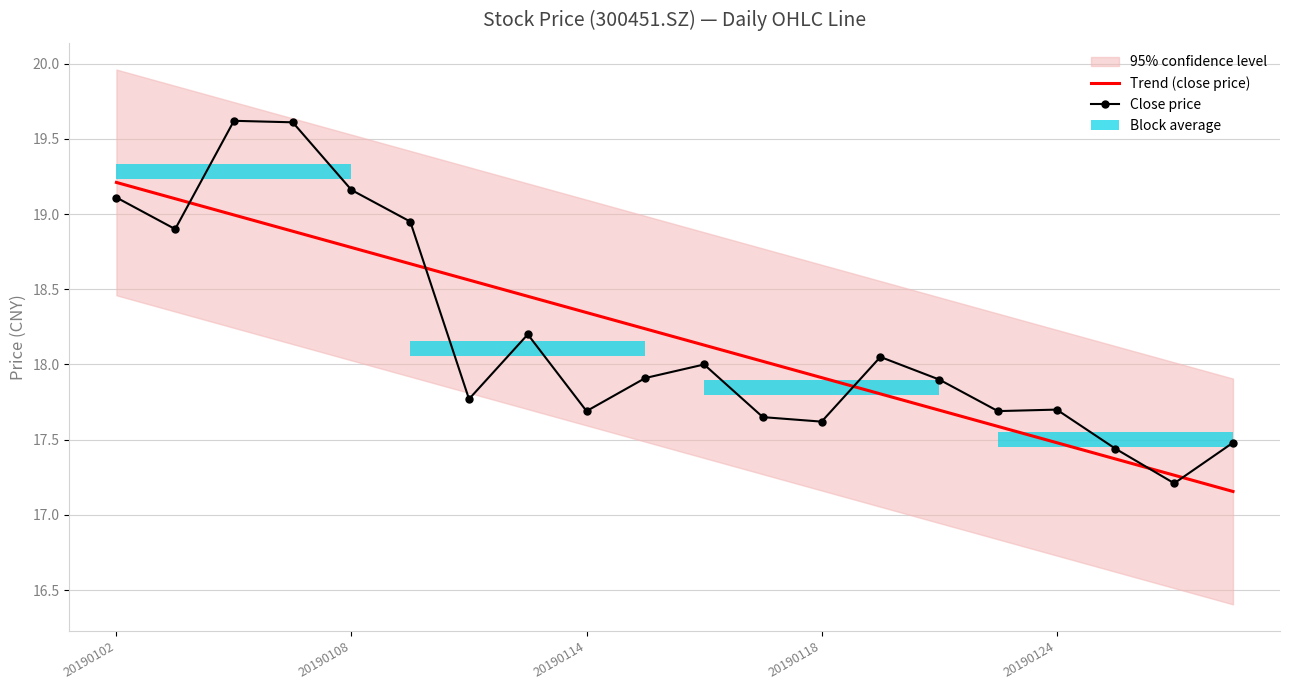

What is the average value of the Close price series?

18.2